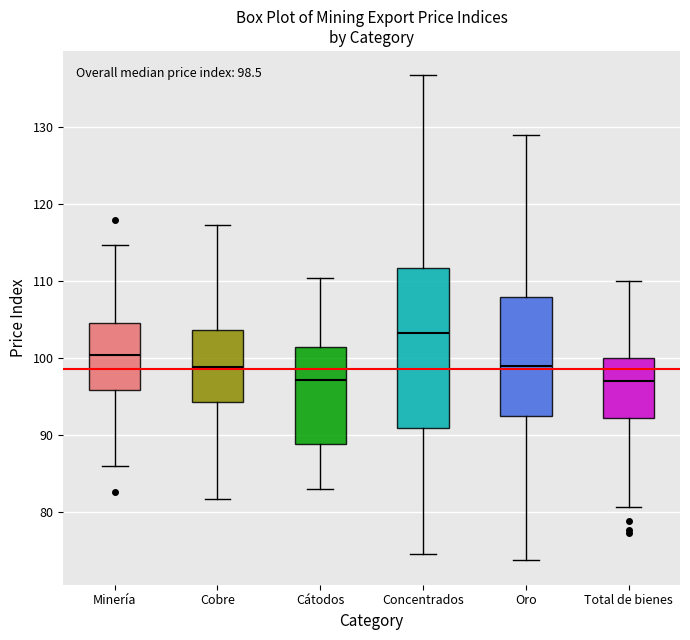

Which box is the tallest, from its lower edge to its upper edge?

Concentrados